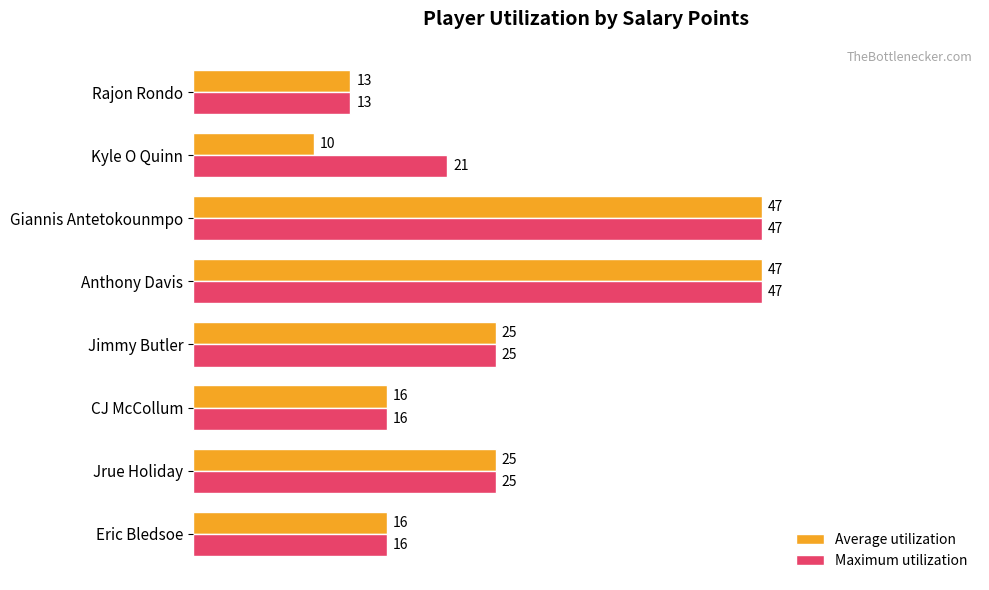

Which series changed the most between Eric Bledsoe and Kyle O Quinn?

Average utilization